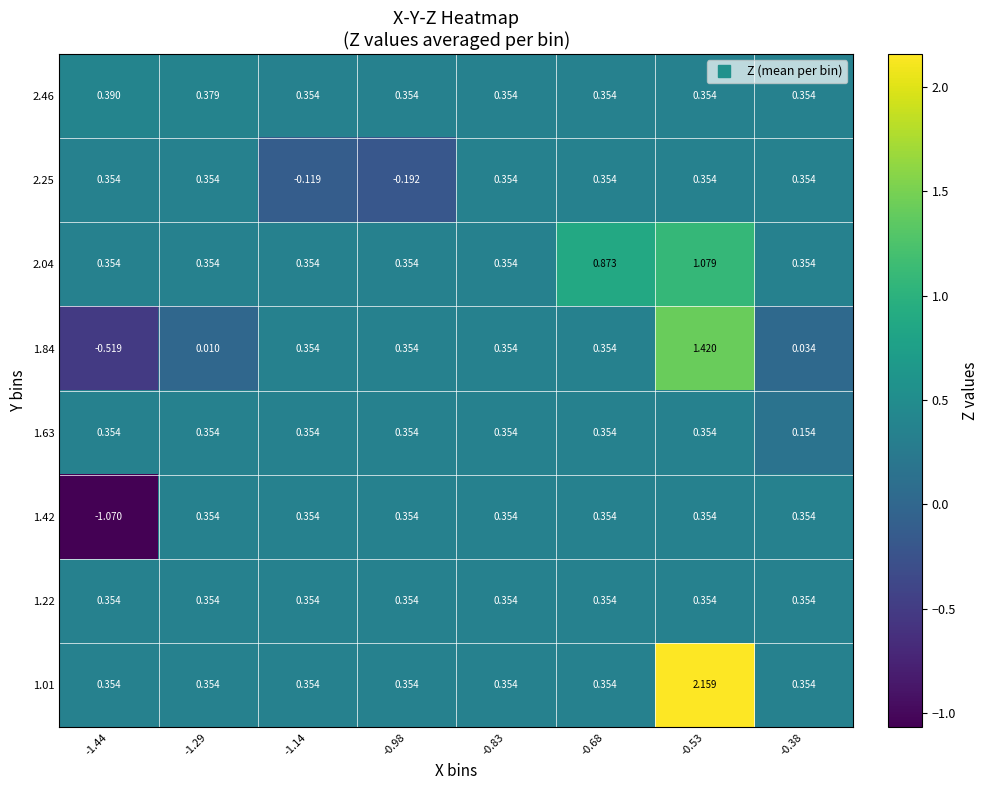

Is the value of 1.42 at -0.83 greater than the value of 2.46 at -1.44?

No